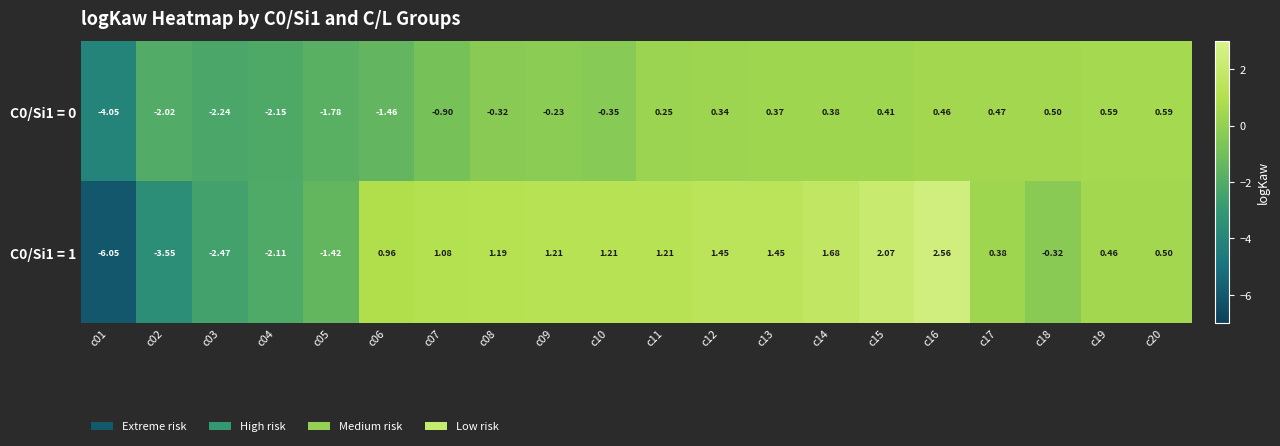

Which series has the widest spread of values?

C0/Si1 = 1